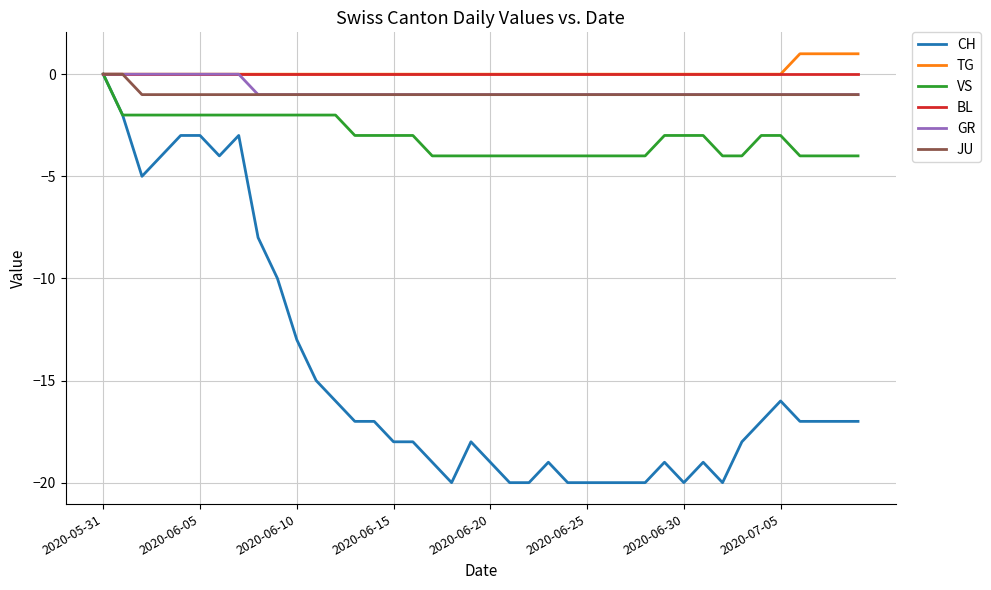

Which series has the largest range (max minus min)?

CH